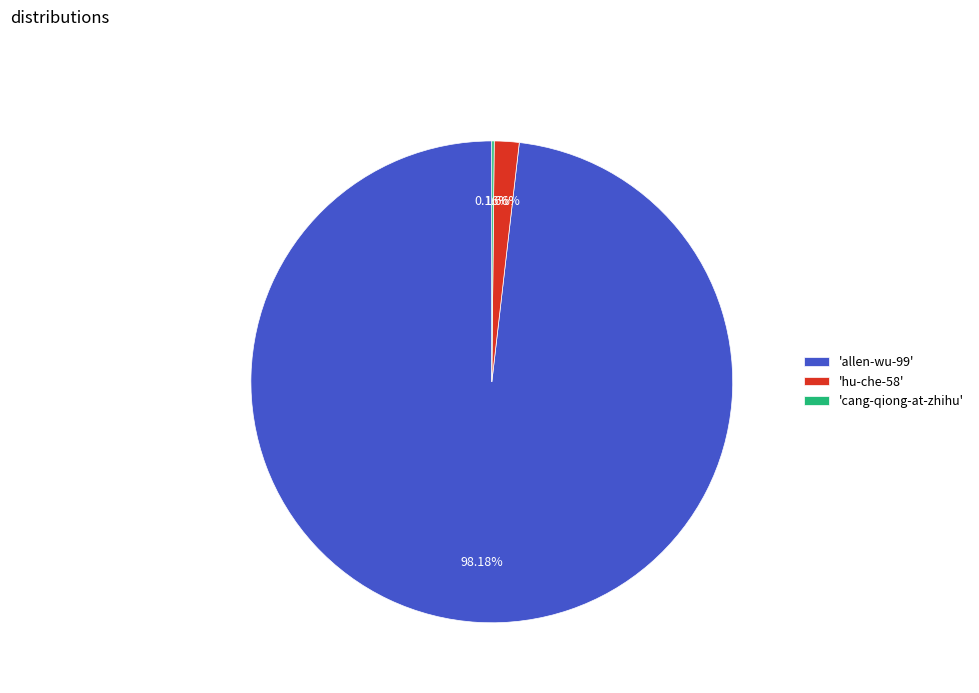

Is 'hu-che-58' the majority of the pie?

No